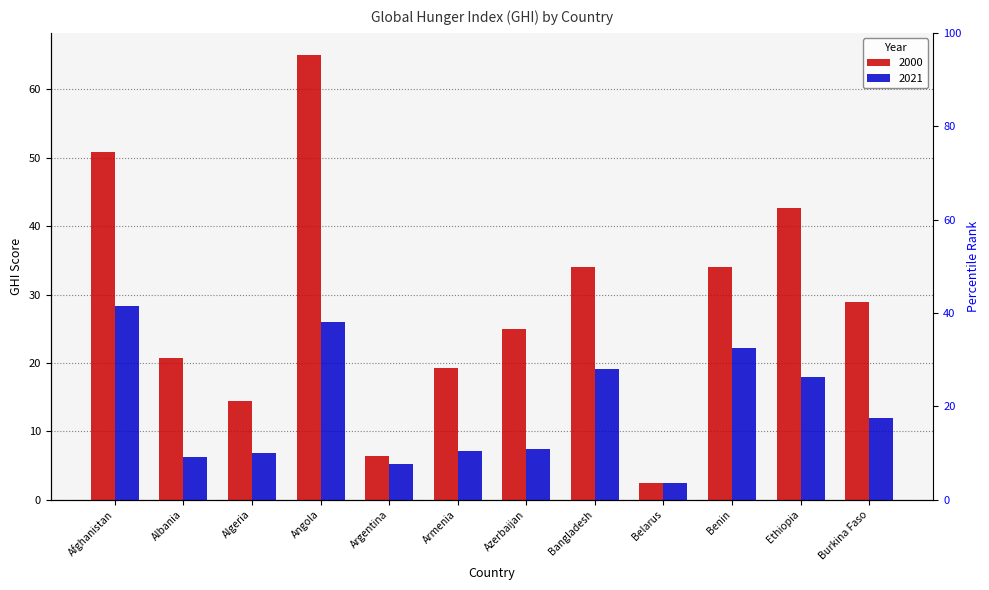

Which series has the largest range (max minus min)?

2000